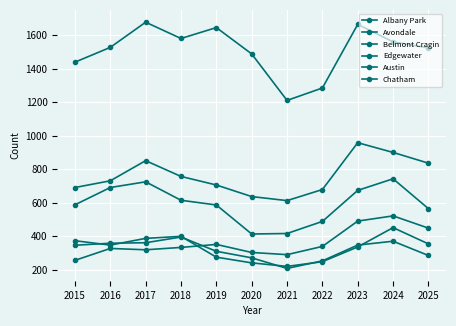

Which has a higher value, 2015 or 2022?

2015